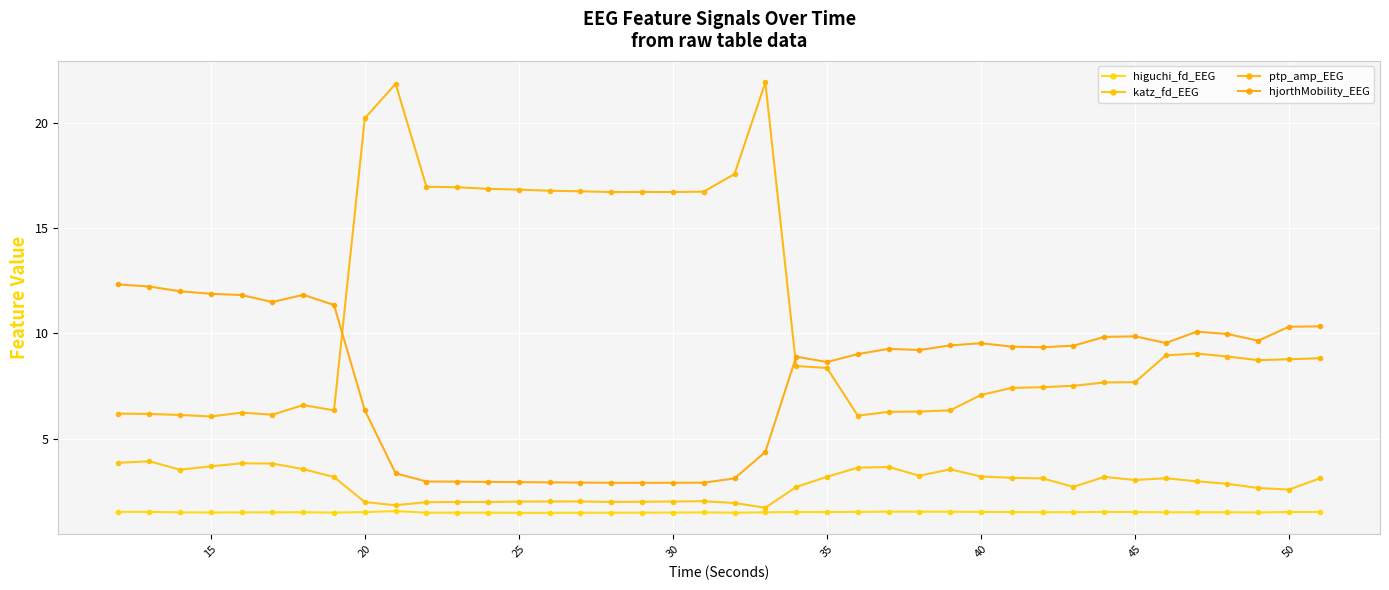

How many lines are shown in the chart?

4